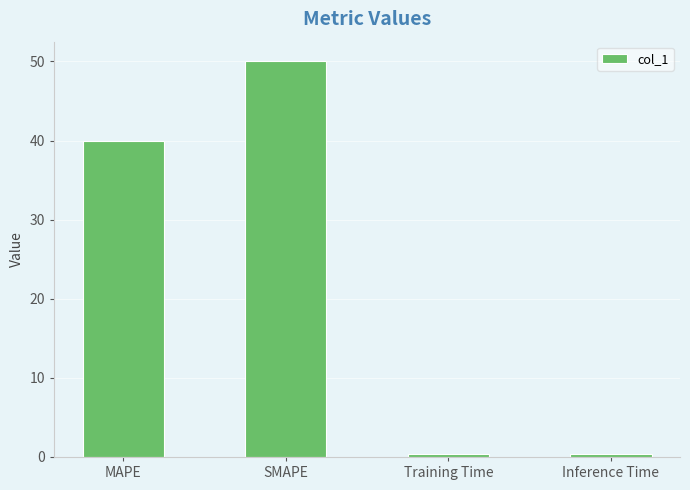

How many values exceed 39?

2